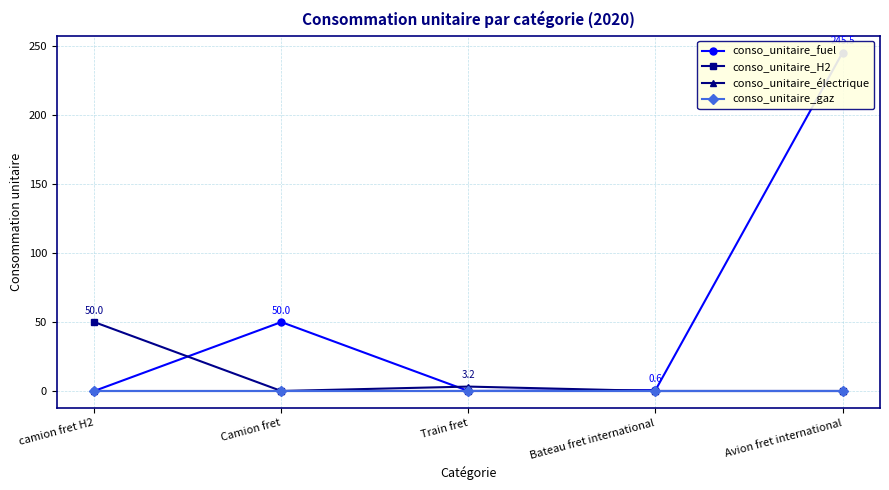

The conso_unitaire_gaz series shows 0.0 at Avion fret international. True or false?

True